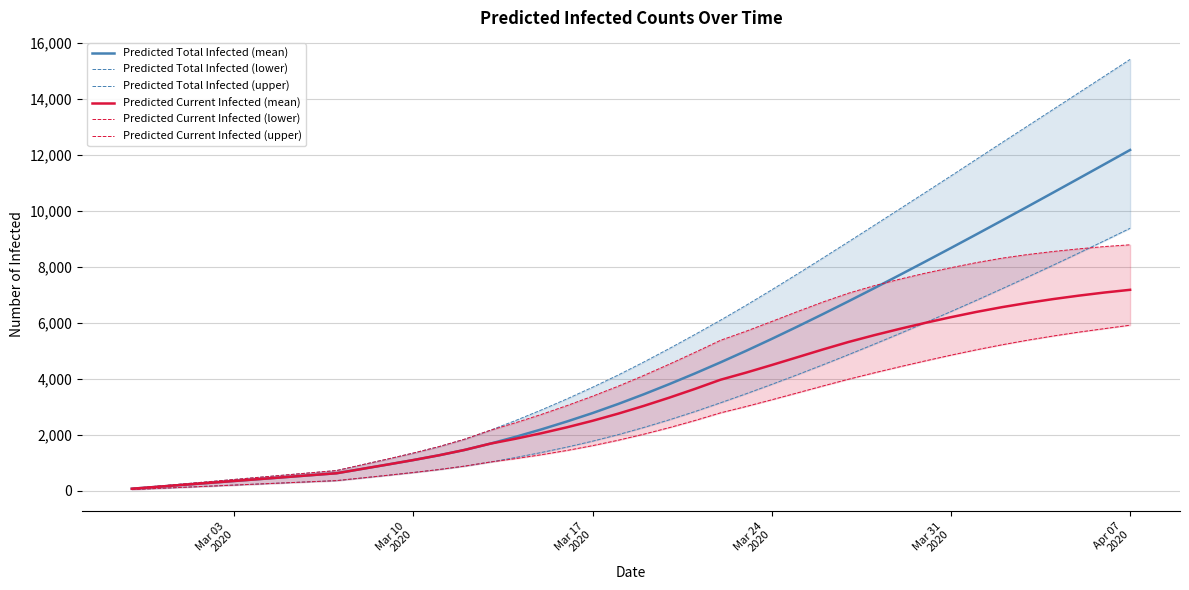

True or false: Predicted Current Infected (upper) and Predicted Current Infected (mean) cross at least once.

False